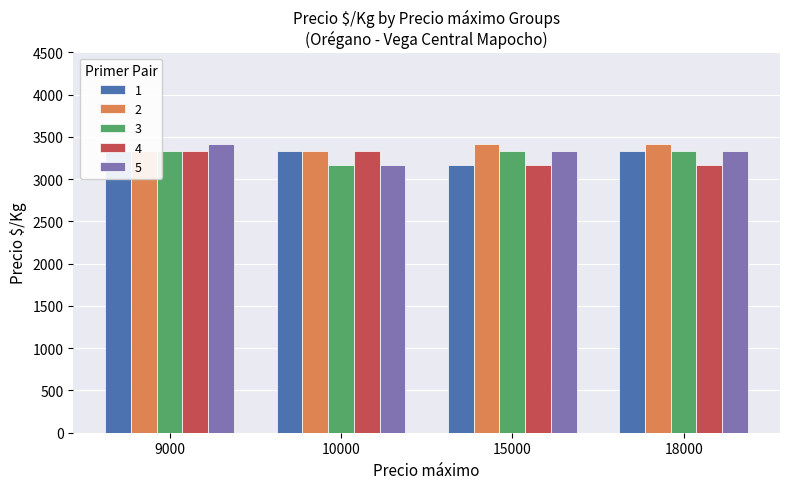

Reading right to left, transcribe all the data shown in this chart.

1: 18000=3333	15000=3167	10000=3333	9000=3333
2: 18000=3417	15000=3417	10000=3333	9000=3333
3: 18000=3333	15000=3333	10000=3167	9000=3333
4: 18000=3167	15000=3167	10000=3333	9000=3333
5: 18000=3333	15000=3333	10000=3167	9000=3417